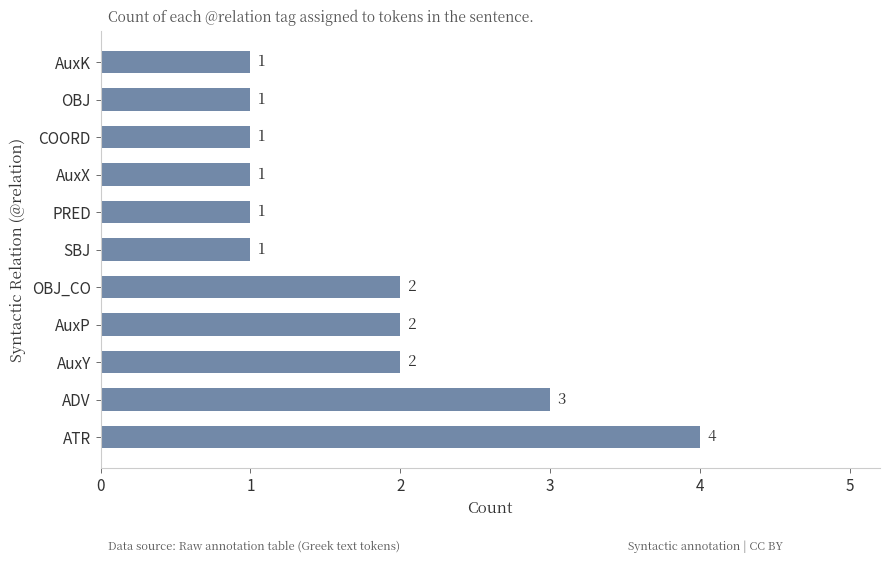

Is it true that the value at ATR is 4?

True